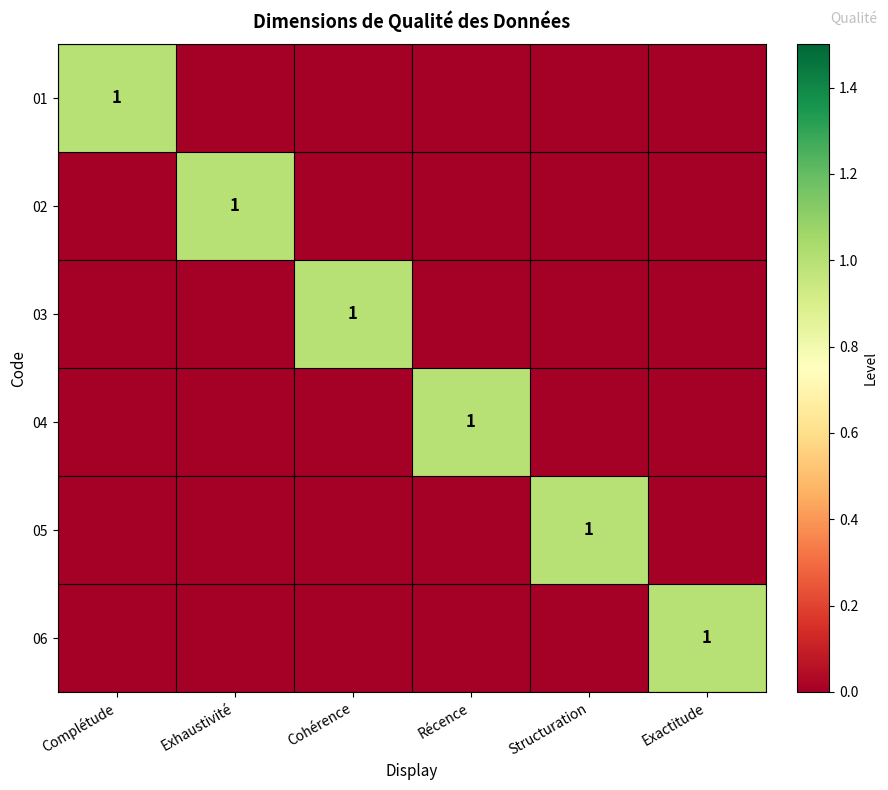

How many positive values does the 06 series have?

1